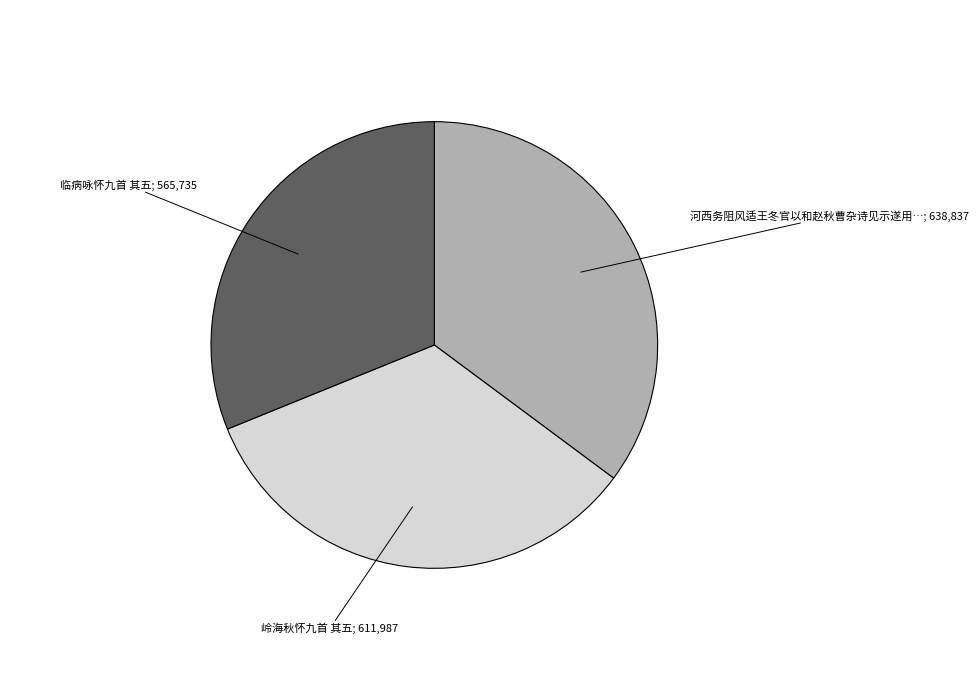

Does any single category account for the majority?

No